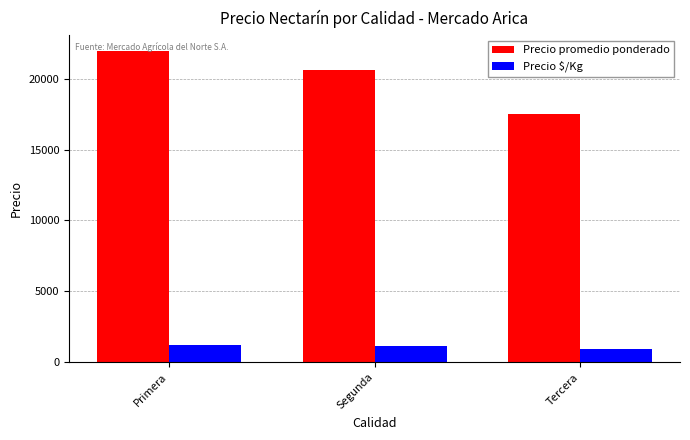

What is the value of the Precio promedio ponderado bar at the 1st from the left?

21944